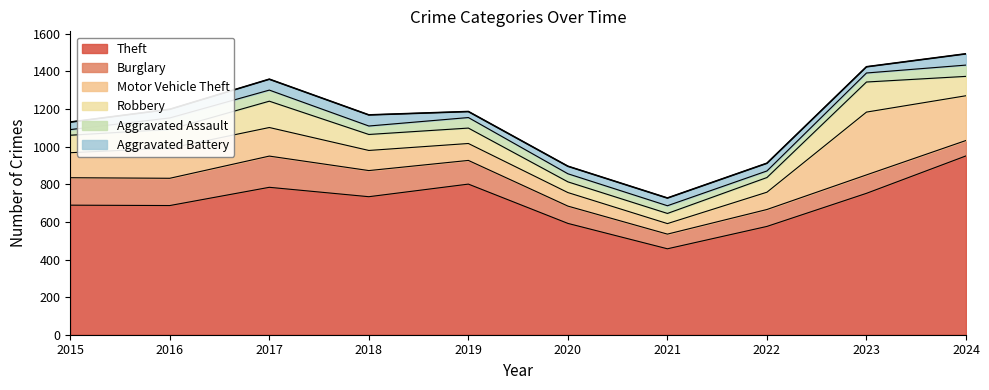

List the series in order of their peak value, highest first.

Theft, Motor Vehicle Theft, Burglary, Robbery, Aggravated Assault, Aggravated Battery